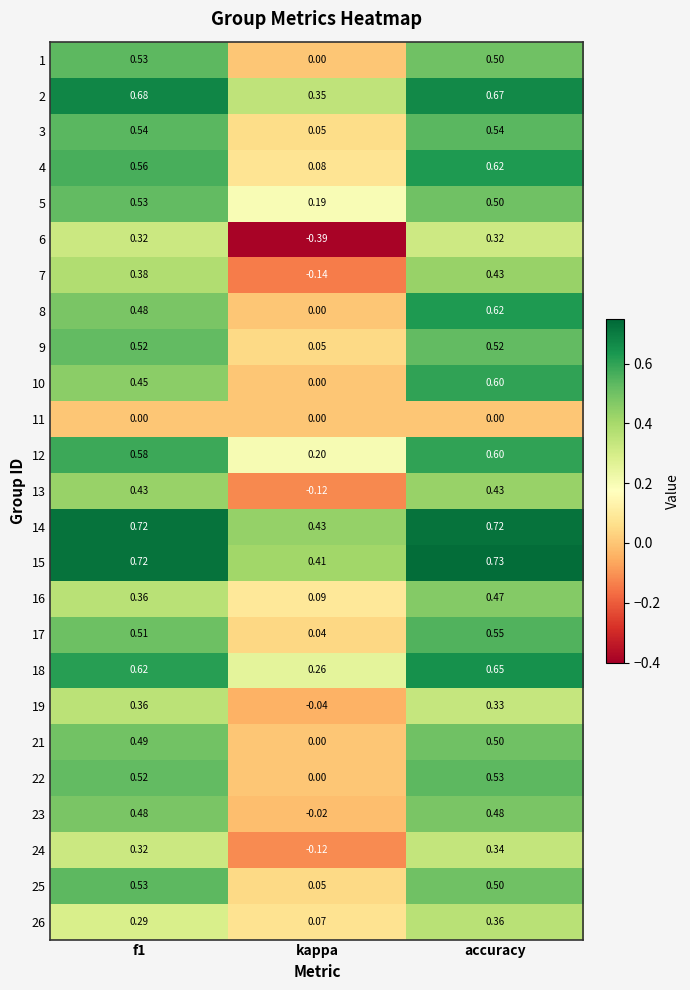

At which category does the chart reach its minimum across all series?

kappa